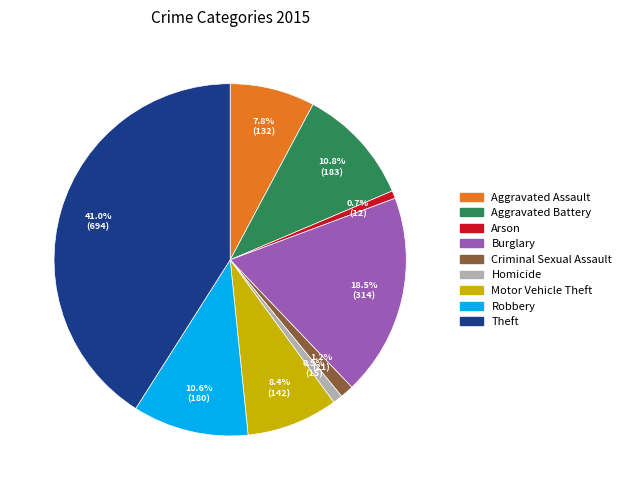

What portion of the pie excludes Motor Vehicle Theft?

91.6%